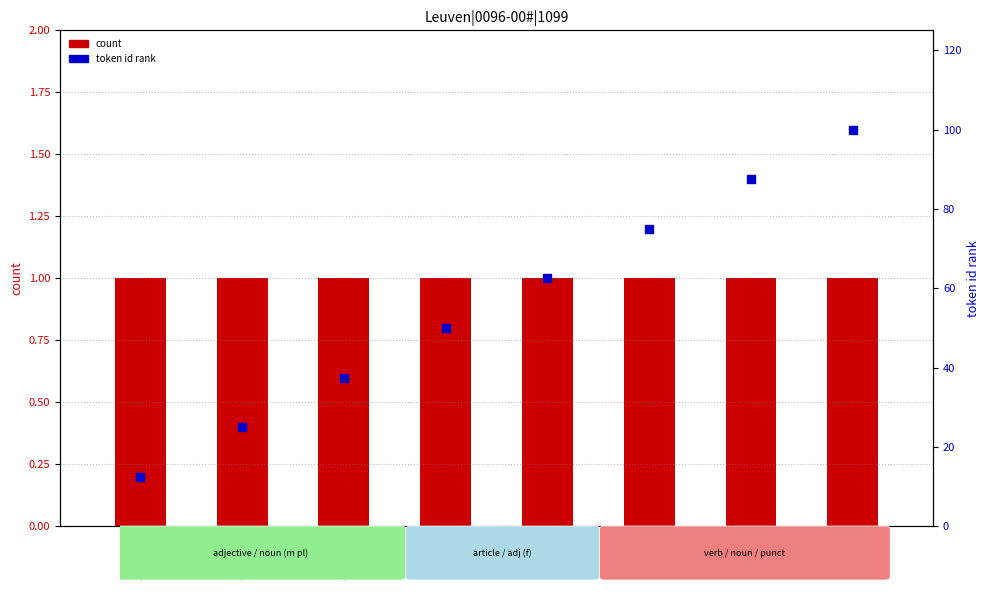

Is the value of token id rank at n-s---fg- greater than the value of count at a-p---mn-?

Yes